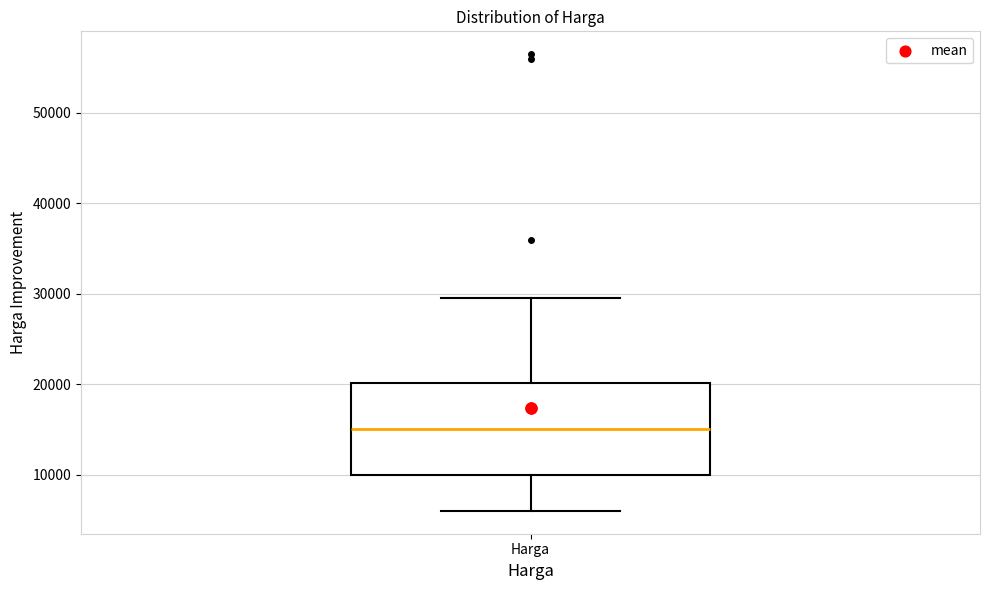

Transcribe this box plot: give where the median line is, the range the box spans, and where the two whiskers end, as read against the y-axis. The values are not printed on the chart, so give them approximately, as read against the axis.

median 15000, box 10000 to 20000, whiskers 6000 to 30000